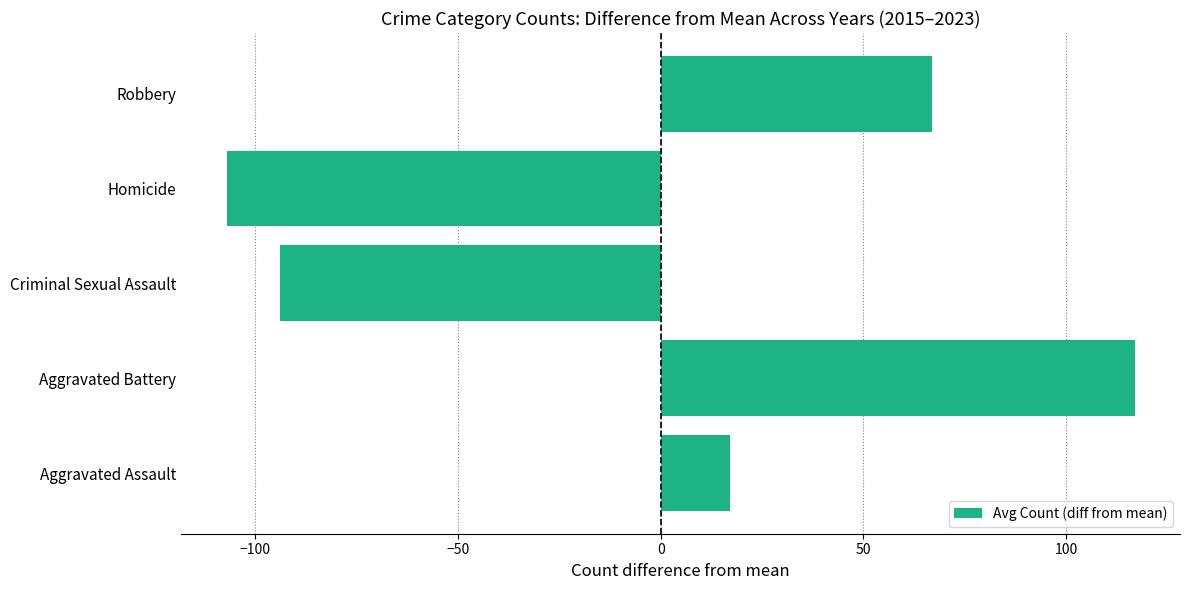

What is the difference between the maximum and minimum values?

224.0